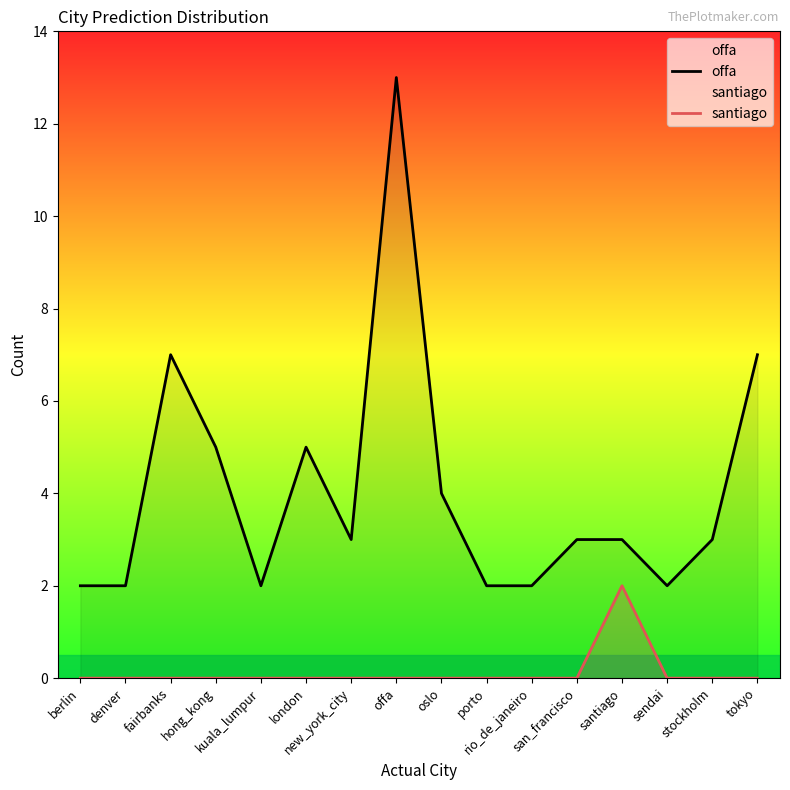

What is the value of the offa point at the 8th from the left?

13